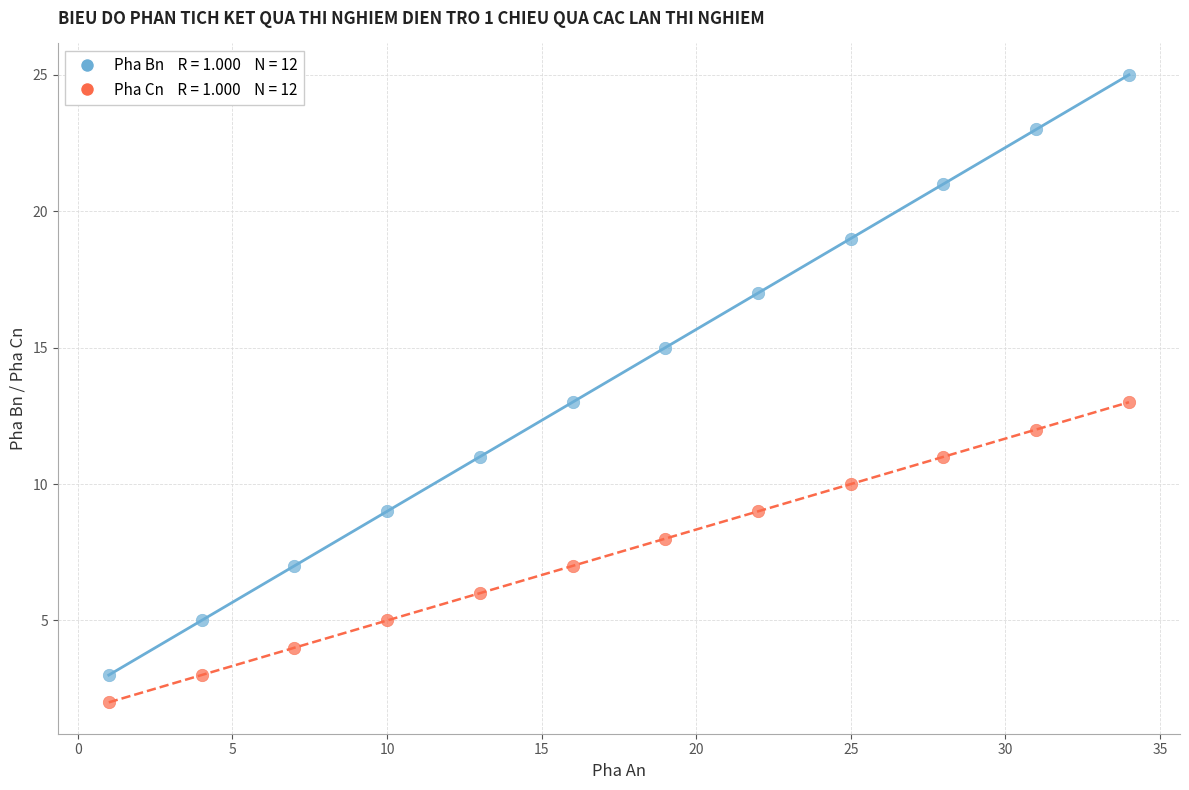

Across all data points, what is the range of X values (max minus min)?

33